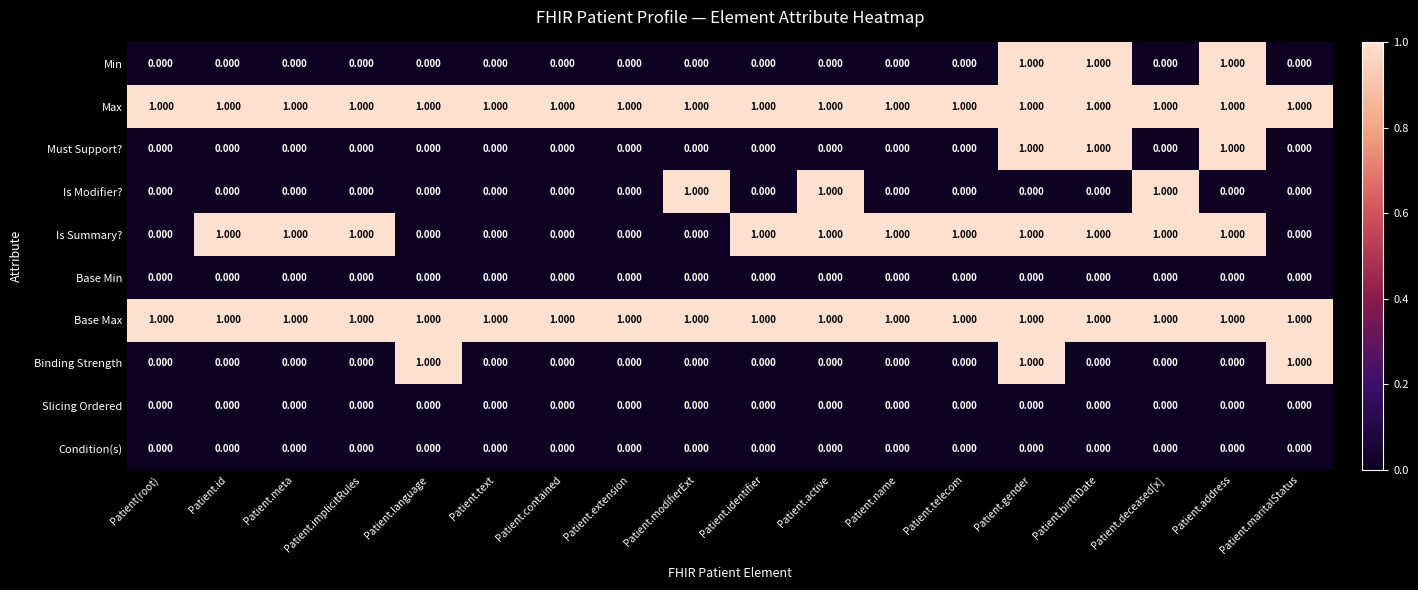

At which category is the sum across all series the highest?

Patient.gender